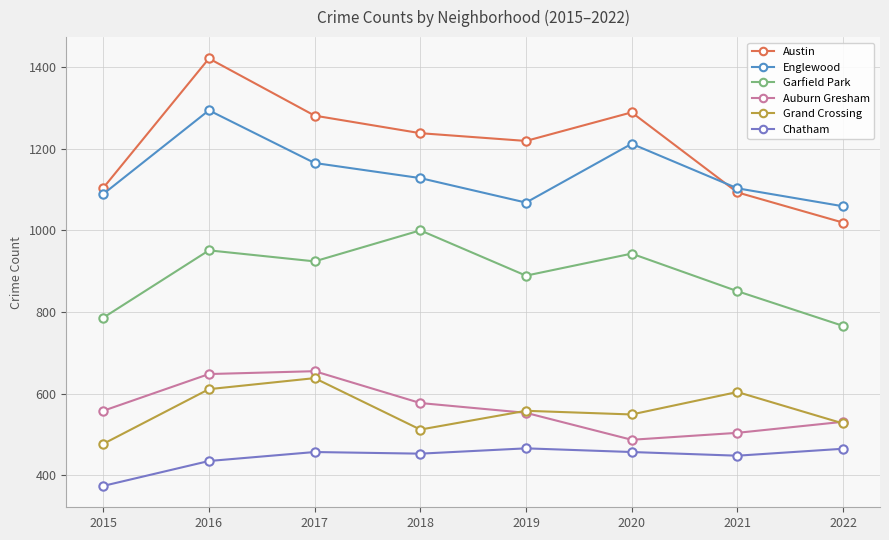

What is the sum of all Garfield Park values?

7110